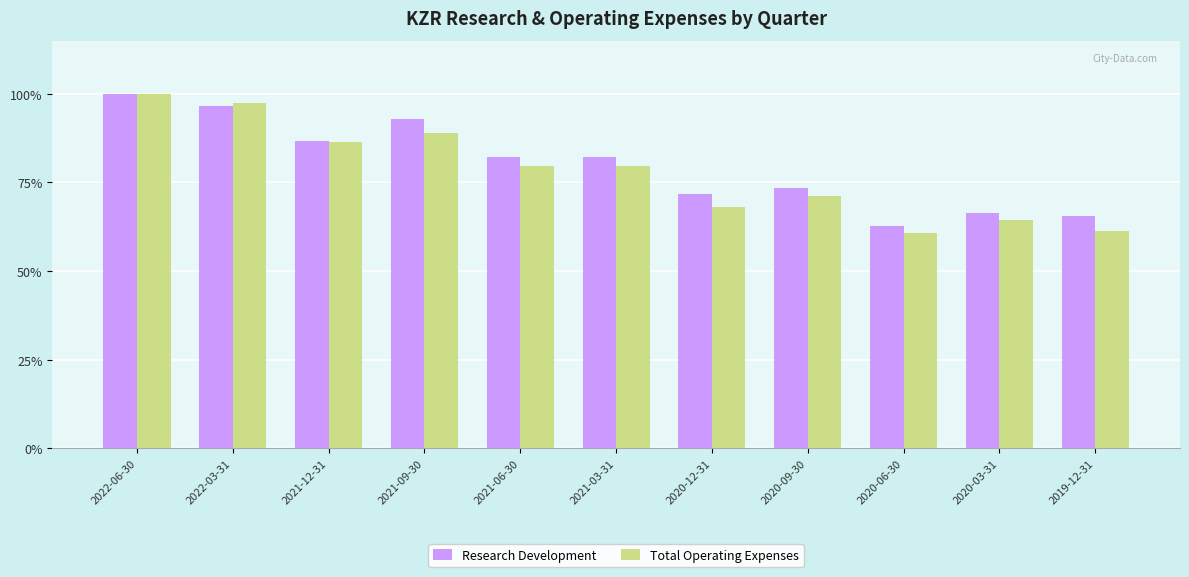

At which category is the sum across all series the highest?

2022-06-30